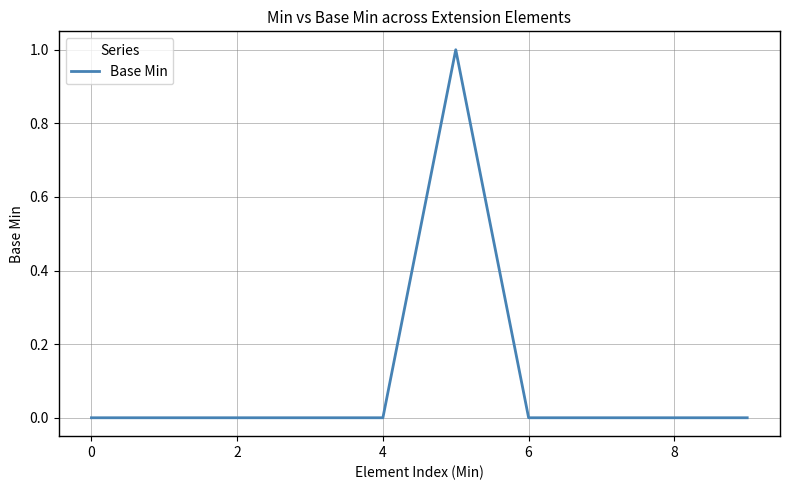

What is the difference between the maximum and second lowest values?

1